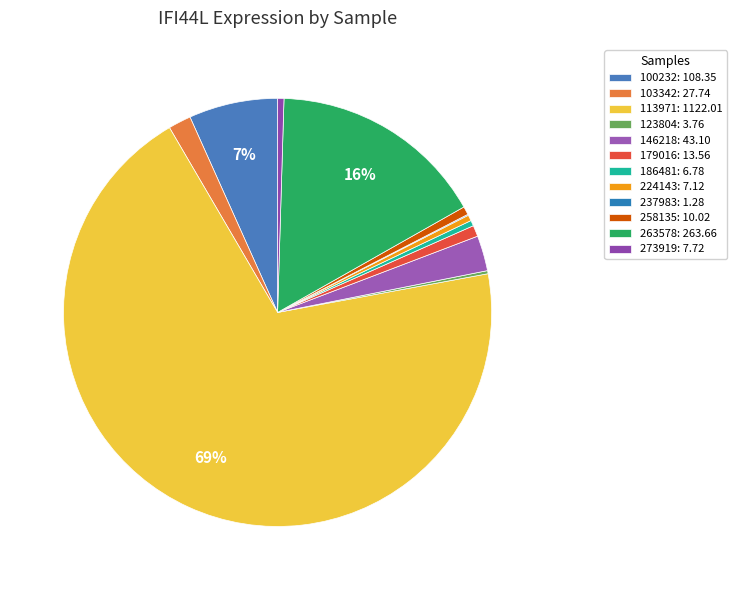

Is there a majority slice in this chart?

Yes